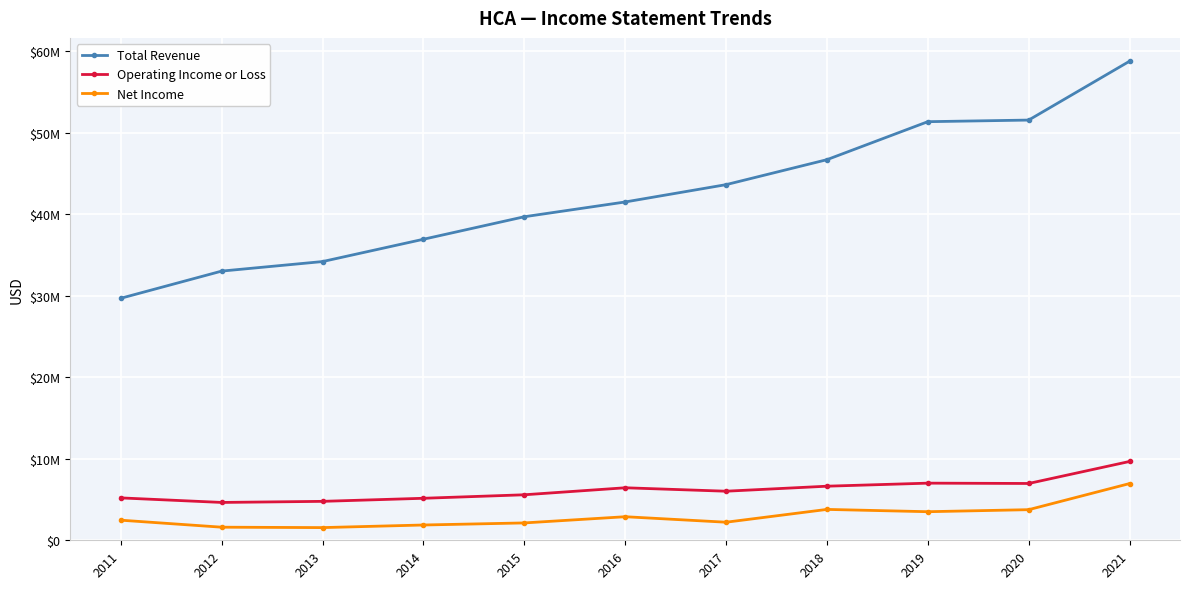

The Net Income series shows 3505000 at 2019. True or false?

True